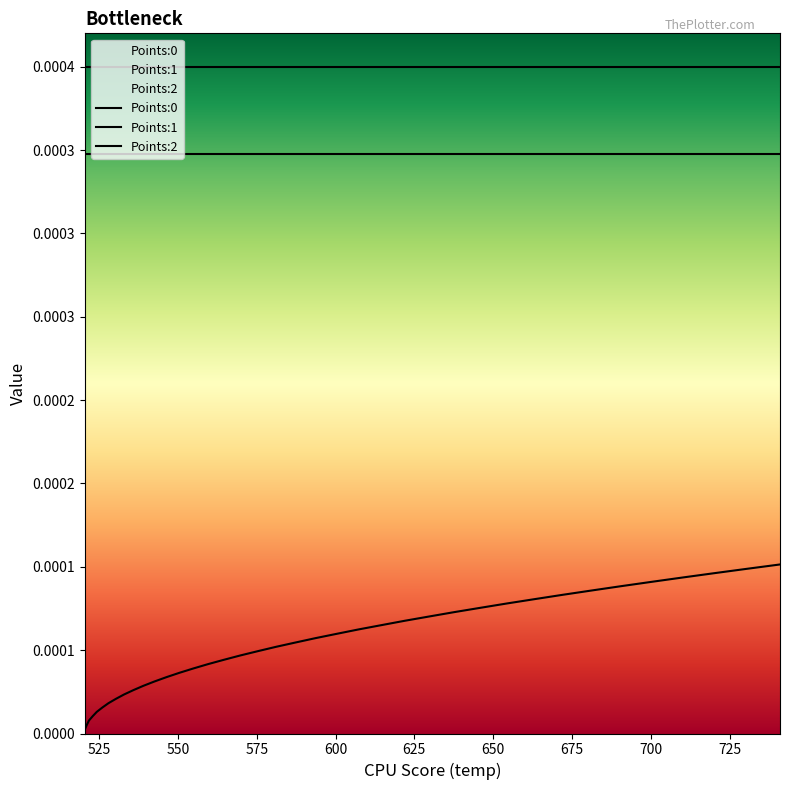

What is the label of the 33rd point from the right?

675